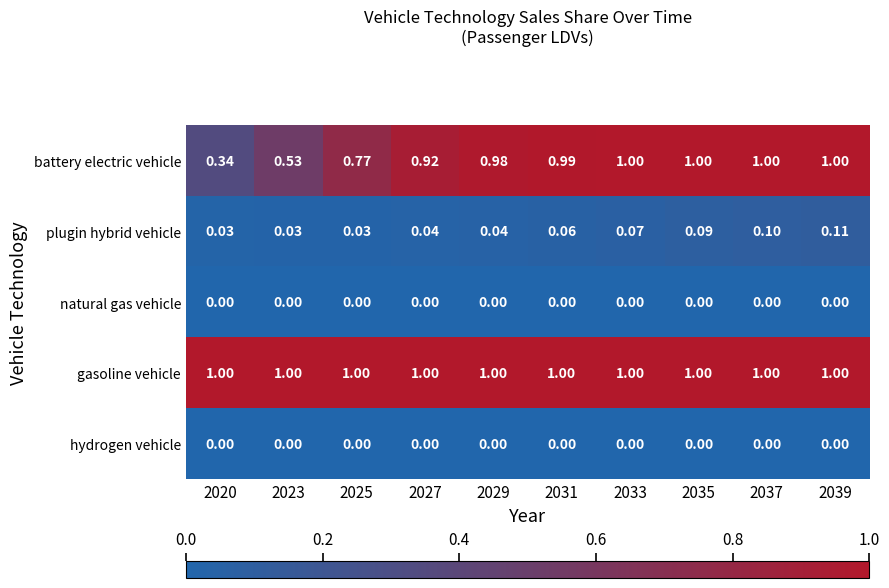

Which series has the largest range (max minus min)?

battery electric vehicle